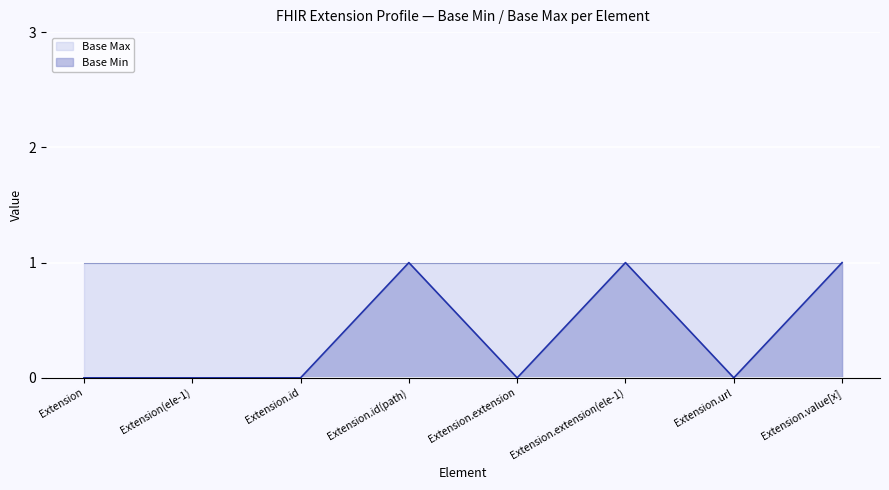

Rank the categories by value from lowest to highest.

Extension, Extension(ele-1), Extension.id, Extension.extension, Extension.url, Extension.id(path), Extension.extension(ele-1), Extension.value[x]